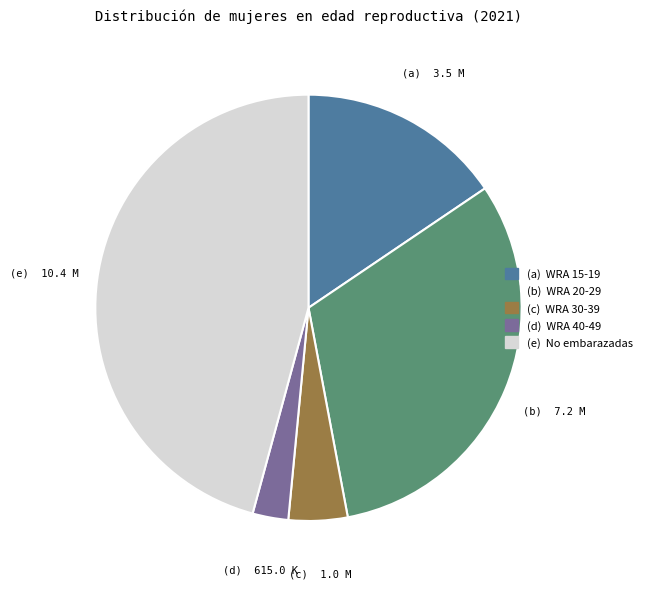

Is there any slice that represents more than half of the pie?

No